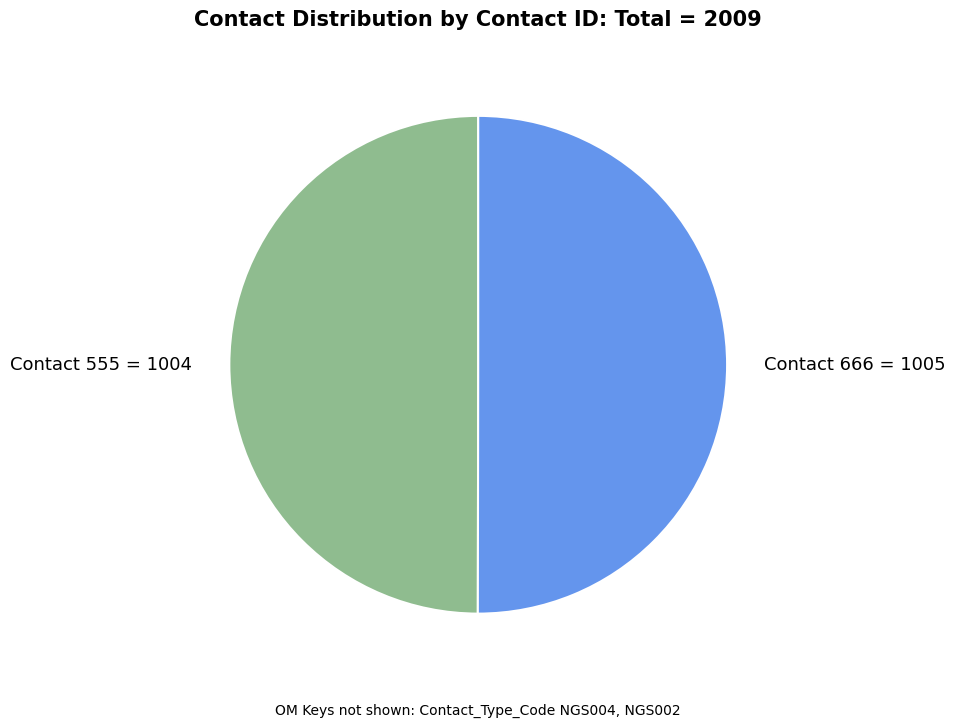

Is the sum of Contact 666 = 1005 and Contact 555 = 1004 greater than half?

Yes